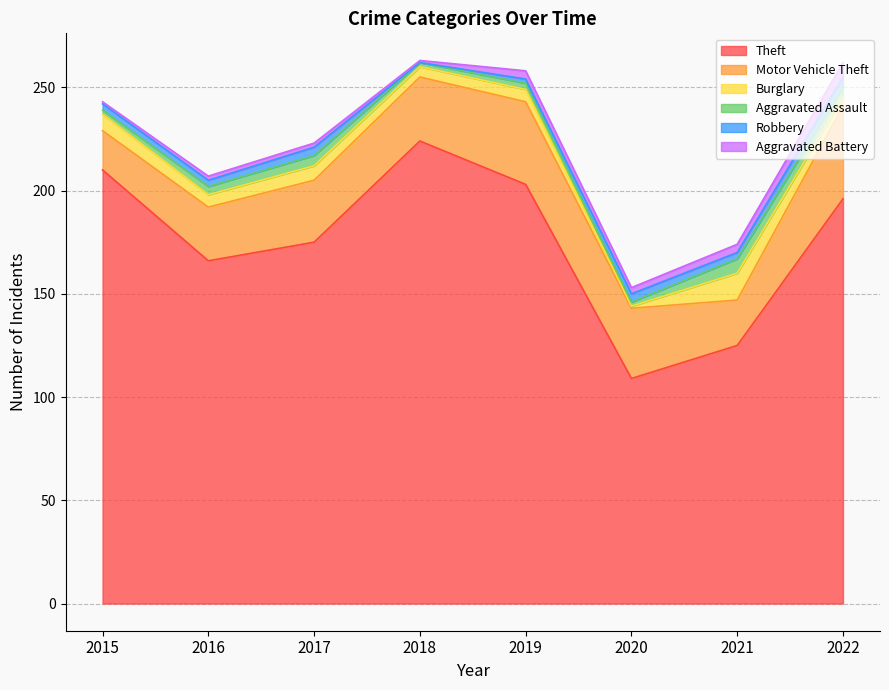

What is the greatest value displayed?

224